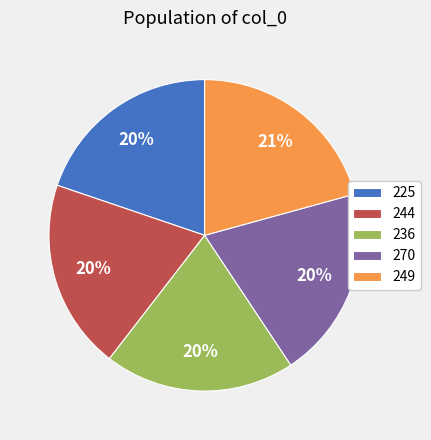

Which slice is the largest?

249